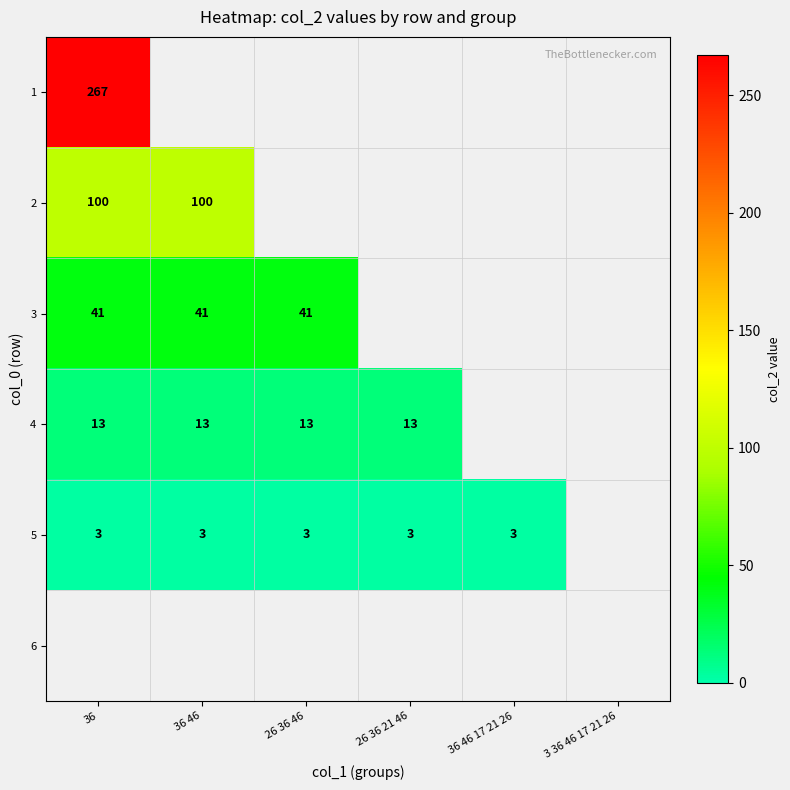

Is it true that 3 equals 62 at 26 36 46?

False